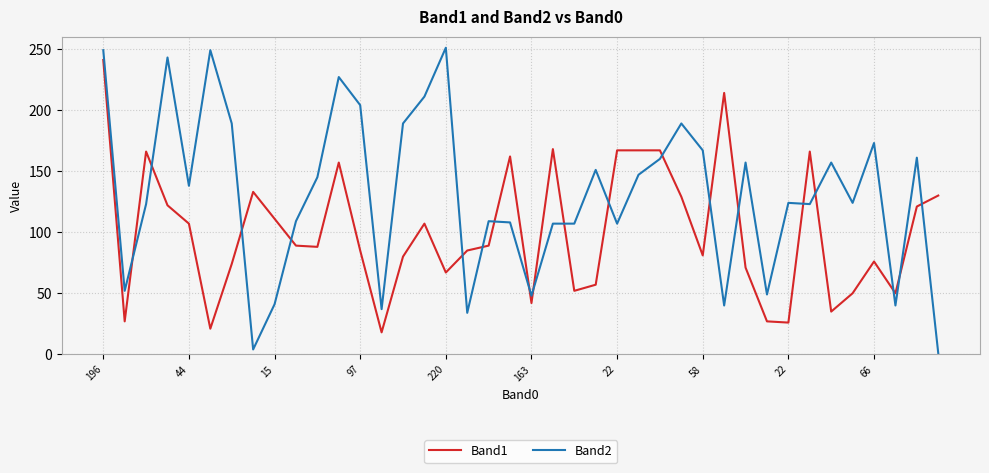

List the series in order of their peak value, highest first.

Band2, Band1